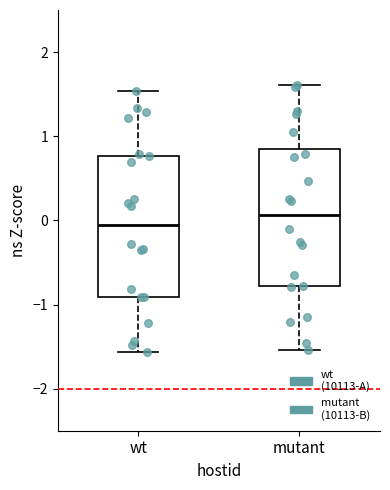

Which box has the lowest median line?

wt